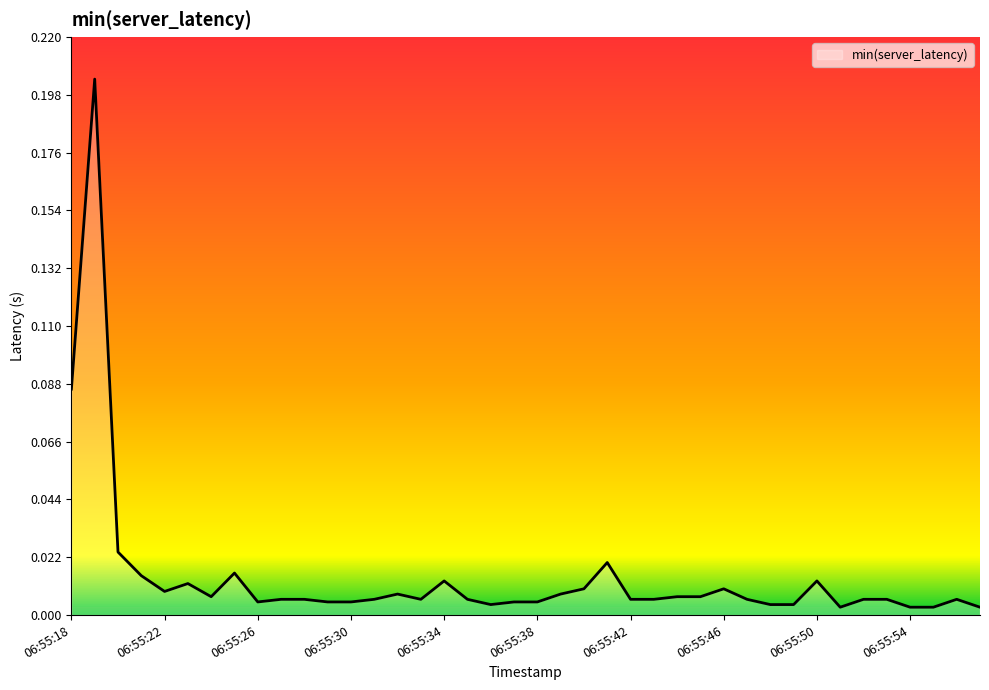

Reading left to right, extract all data points from this chart.

0.1	0.2	0.0	0.0	0.0	0.0	0.0	0.0	0.0	0.0	0.0	0.0	0.0	0.0	0.0	0.0	0.0	0.0	0.0	0.0	0.0	0.0	0.0	0.0	0.0	0.0	0.0	0.0	0.0	0.0	0.0	0.0	0.0	0.0	0.0	0.0	0.0	0.0	0.0	0.0